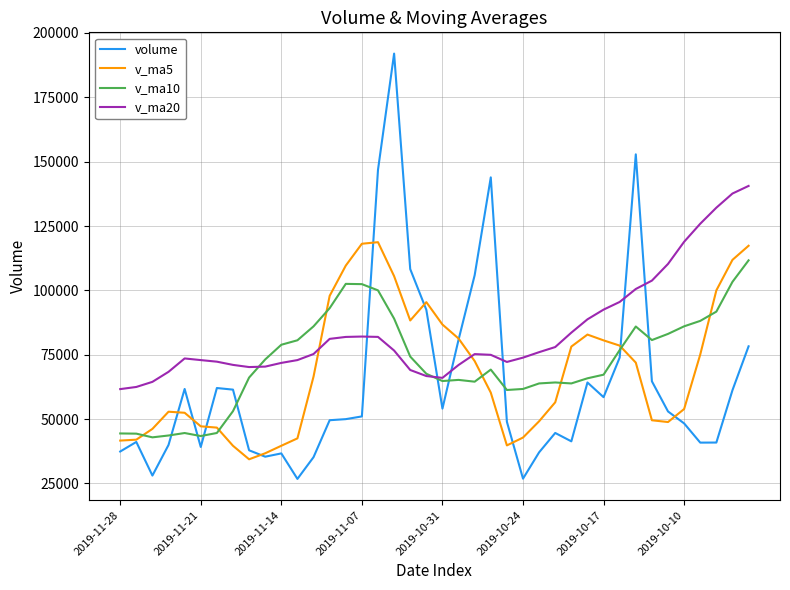

List the series in order of their overall mean, lowest first.

volume, v_ma5, v_ma10, v_ma20